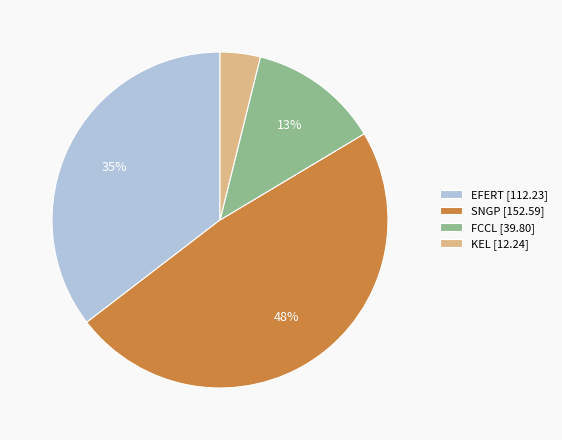

Is there any slice that represents more than half of the pie?

No